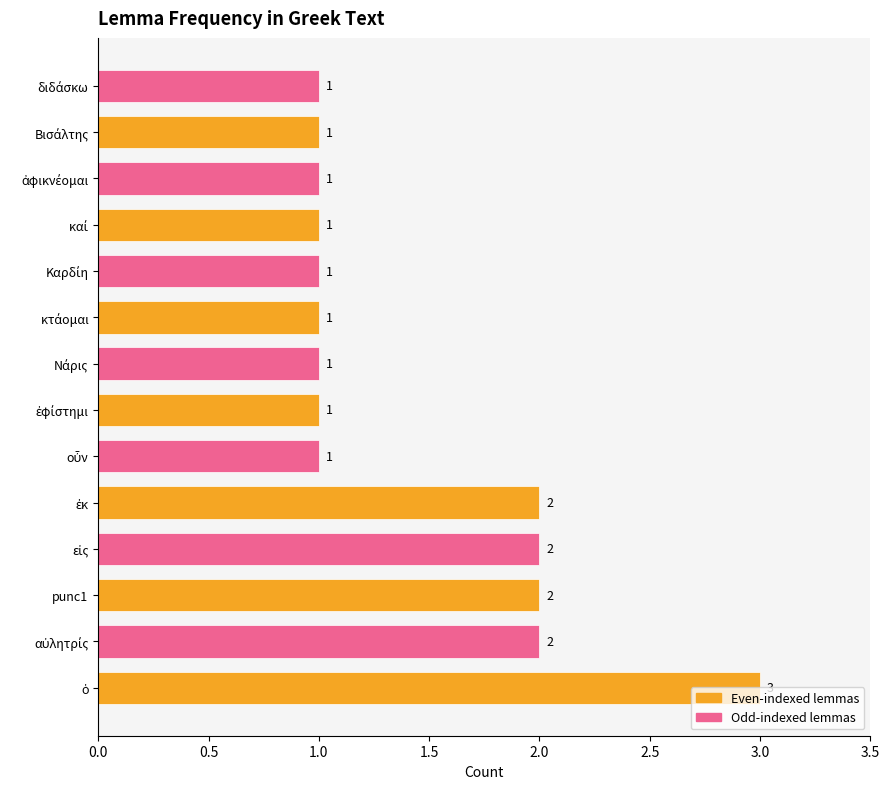

What is the greatest value displayed?

3